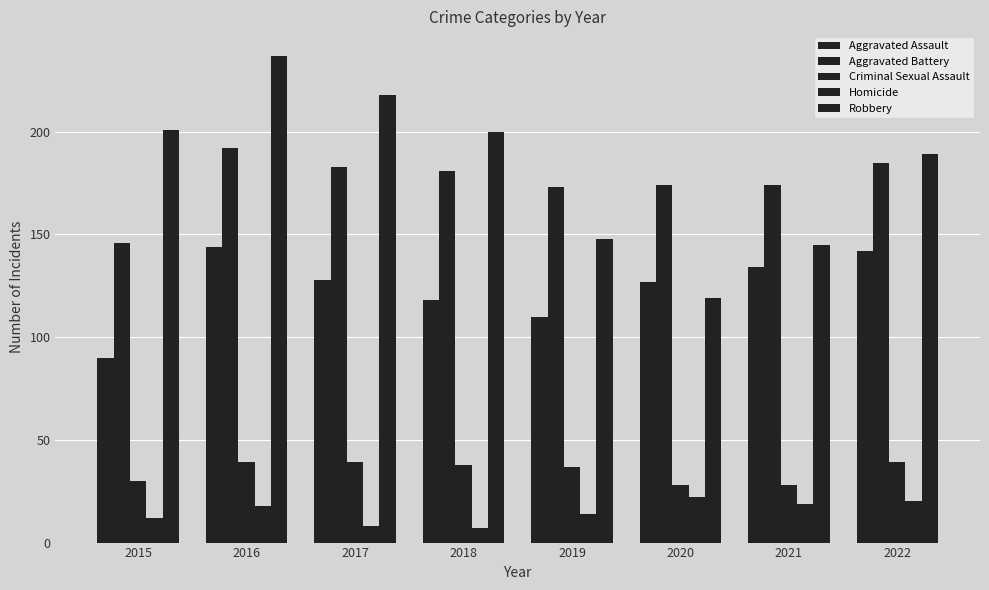

Rank the series at 2021 from highest to lowest value.

Aggravated Battery, Robbery, Aggravated Assault, Criminal Sexual Assault, Homicide